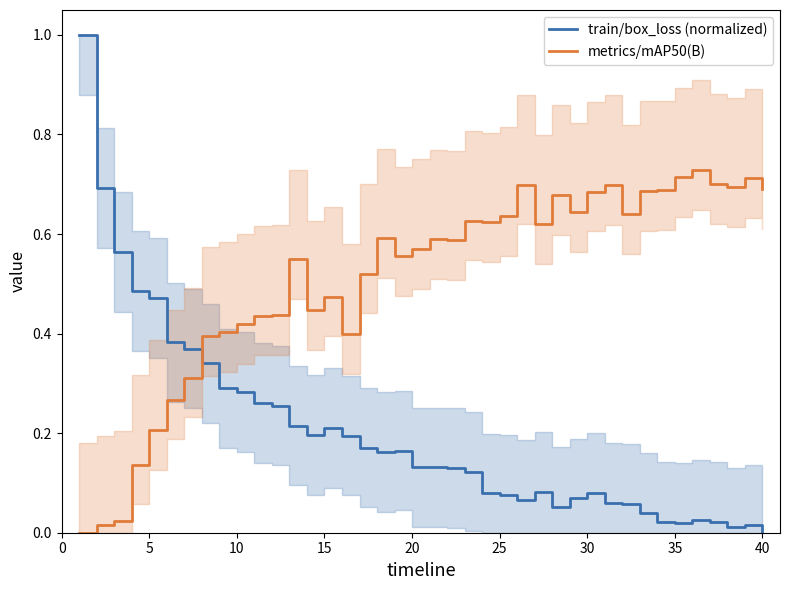

After their last crossing, which series has the higher values: metrics/mAP50(B) or train/box_loss (normalized)?

metrics/mAP50(B)